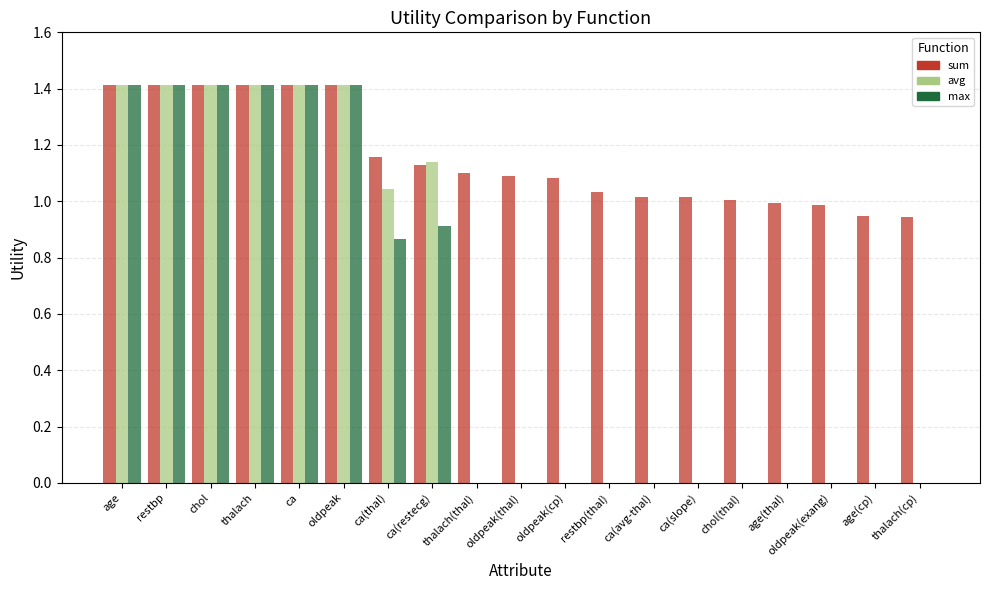

What is the maximum value for avg?

1.4